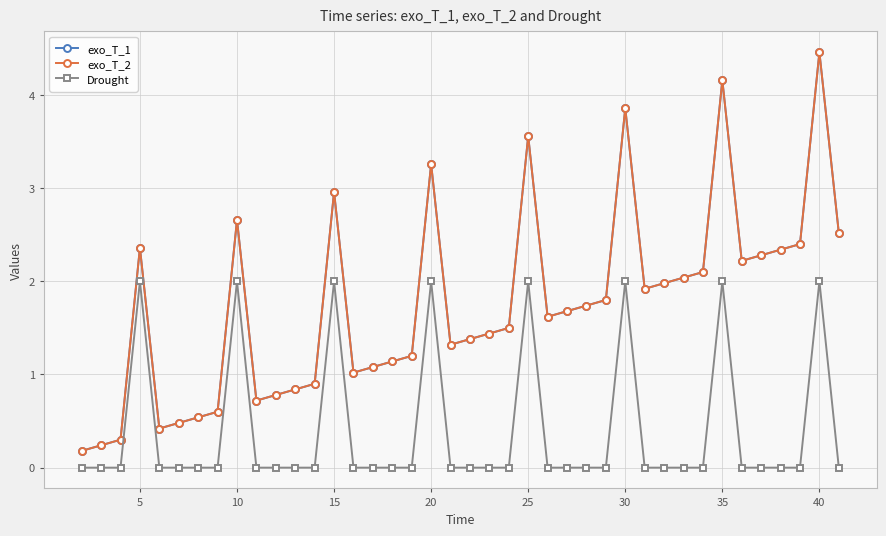

Does the chart have visible grid lines?

Yes